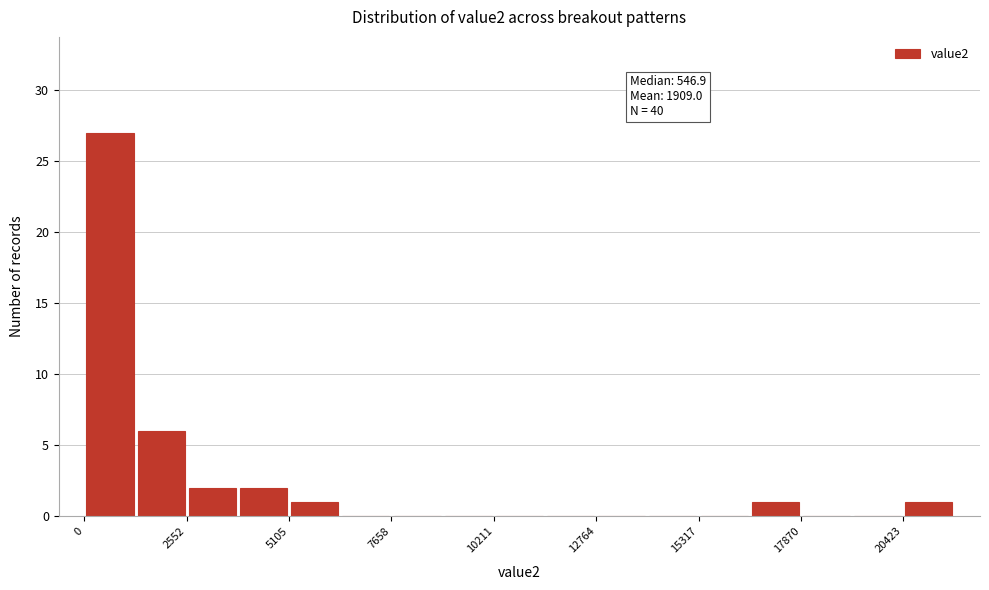

Read against the x-axis, roughly where is the centre of the tallest bar?

500